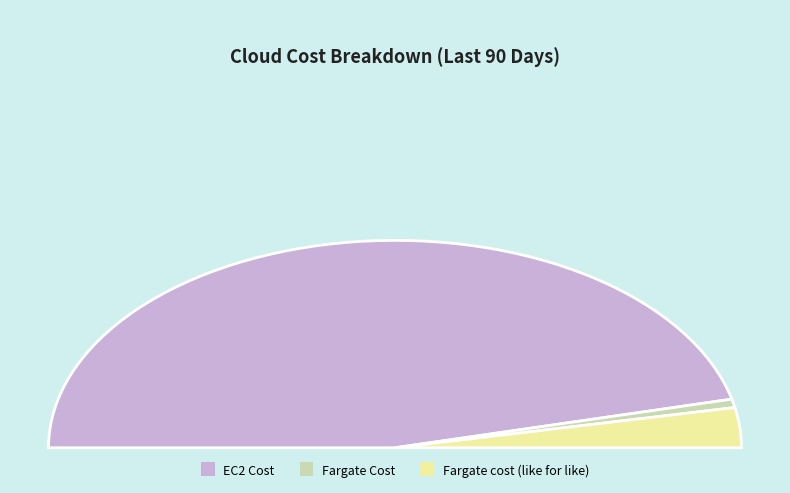

Is there any slice that represents more than half of the pie?

Yes